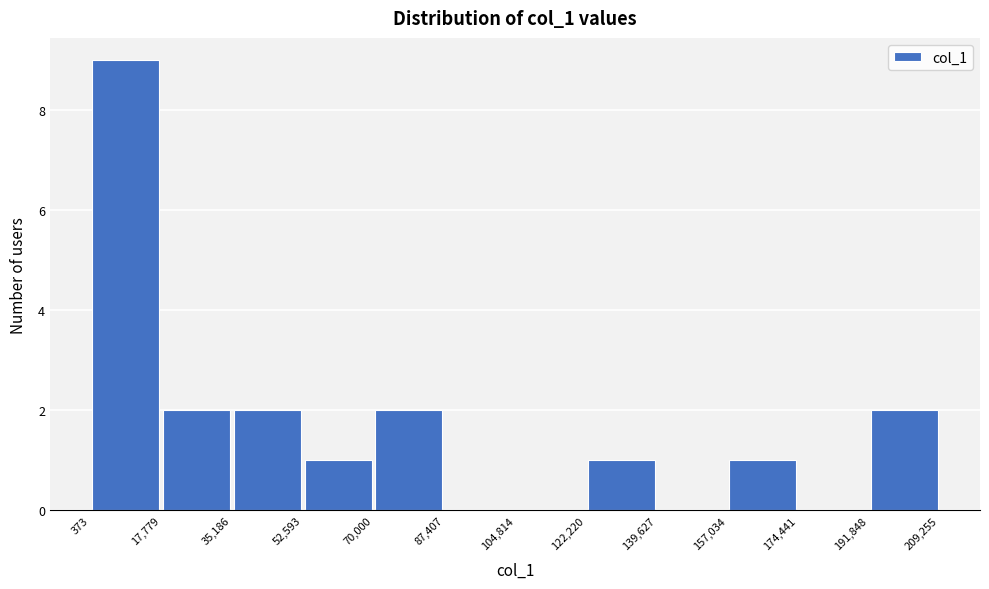

Reading left to right, list every bar in this chart as the range it spans on the x-axis followed by its height. The values are not printed on the chart, so give them approximately, as read against the axis.

373 to 17,779: 9
17,779 to 35,186: 2
35,186 to 52,593: 2
52,593 to 70,000: 1
70,000 to 87,407: 2
87,407 to 104,814: 0
104,814 to 122,220: 0
122,220 to 139,627: 1
139,627 to 157,034: 0
157,034 to 174,441: 1
174,441 to 191,848: 0
191,848 to 209,255: 2